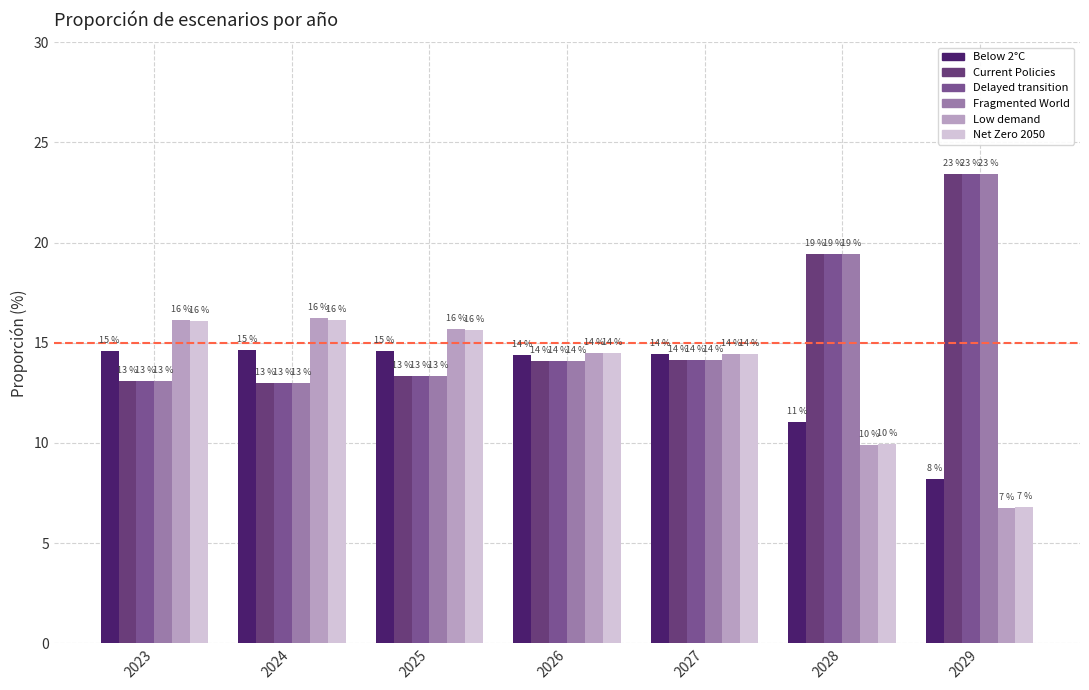

Are the bars horizontal?

No